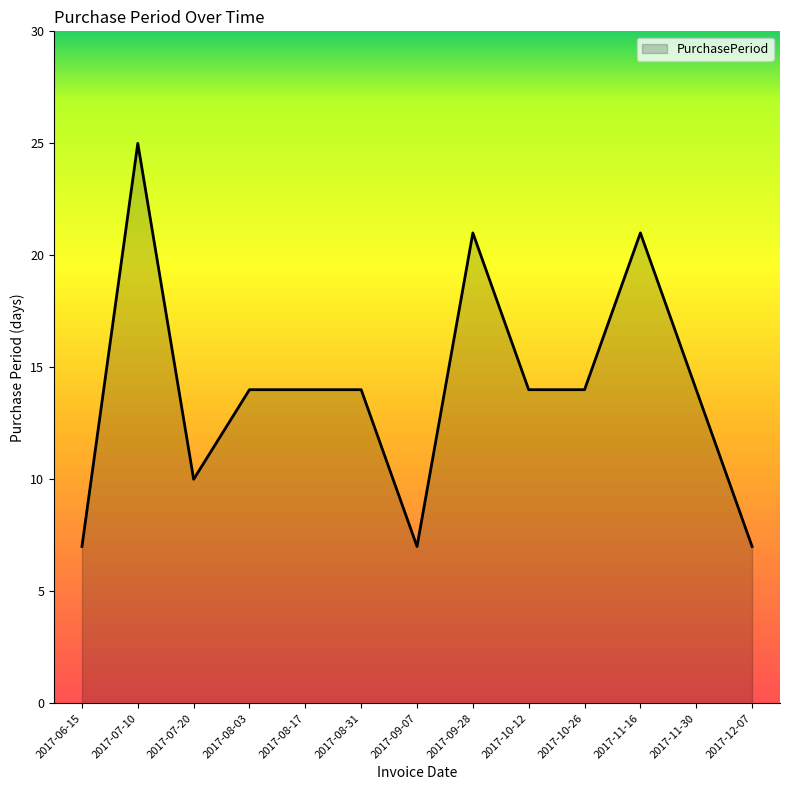

The chart shows a value of 25 at 2017-07-10. True or false?

True